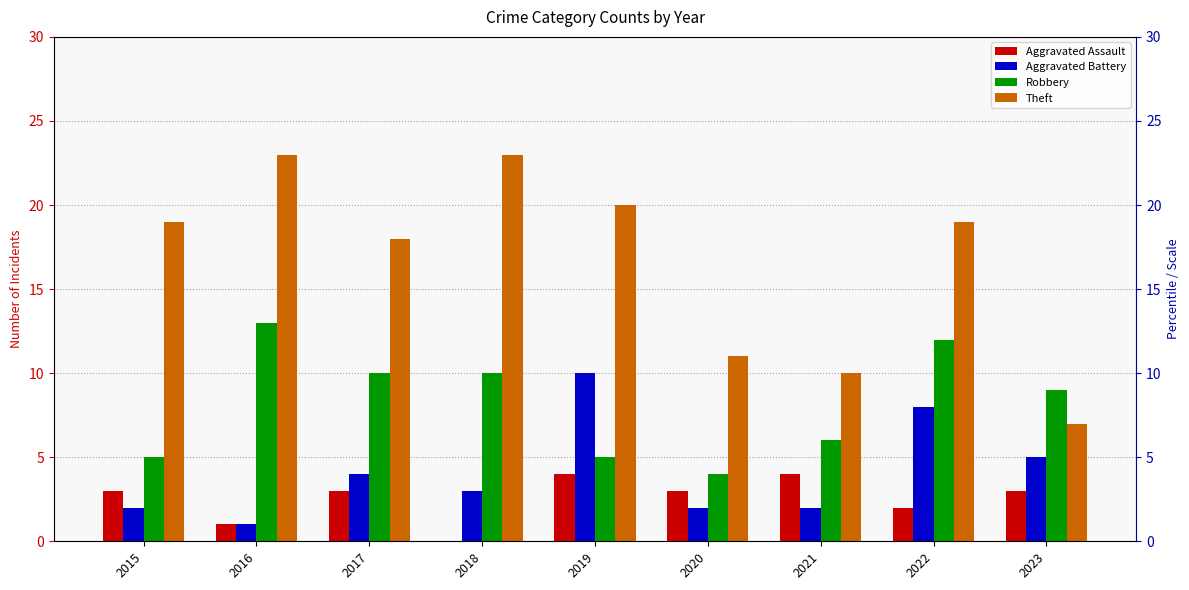

Reading left to right, transcribe all the data shown in this chart.

Aggravated Assault: 3	1	3	0	4	3	4	2	3
Aggravated Battery: 2	1	4	3	10	2	2	8	5
Robbery: 5	13	10	10	5	4	6	12	9
Theft: 19	23	18	23	20	11	10	19	7